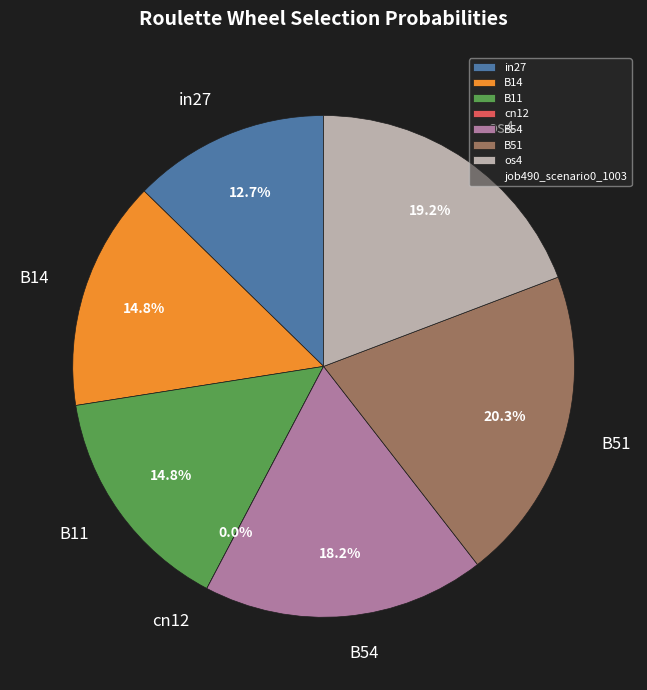

Is it true that B14 is 15% of the pie?

True